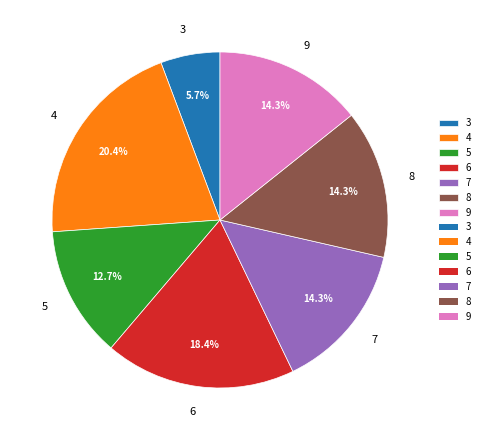

How many segments does this pie chart have?

7